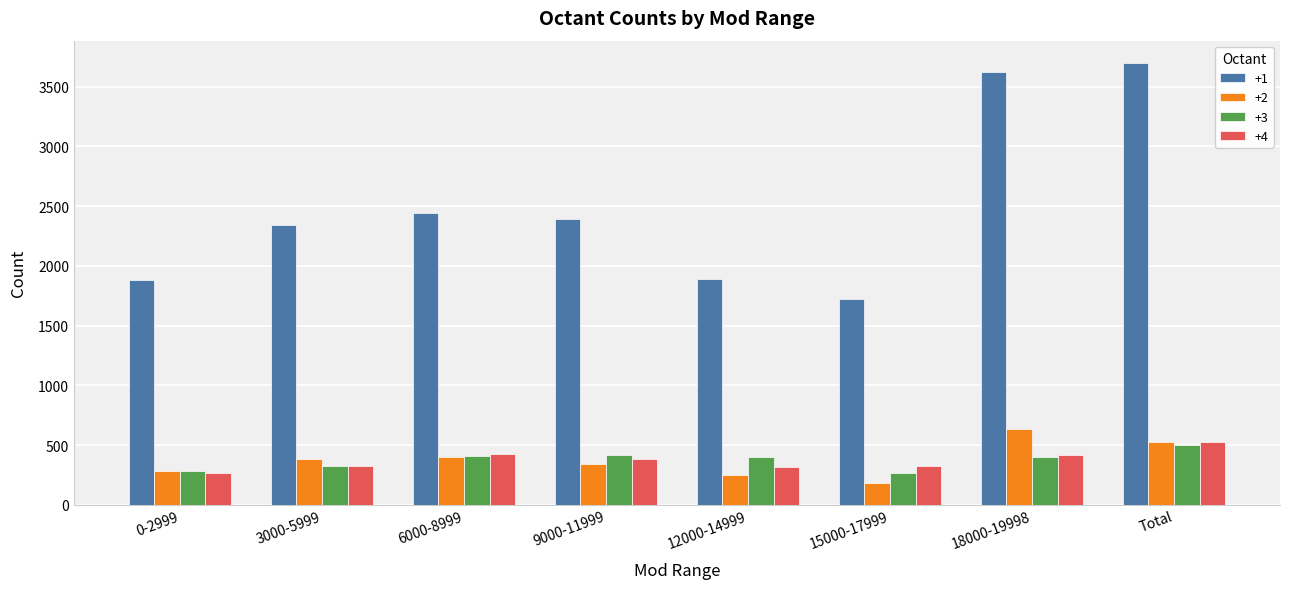

What is the value of the +2 bar at the 3rd from the left?

398